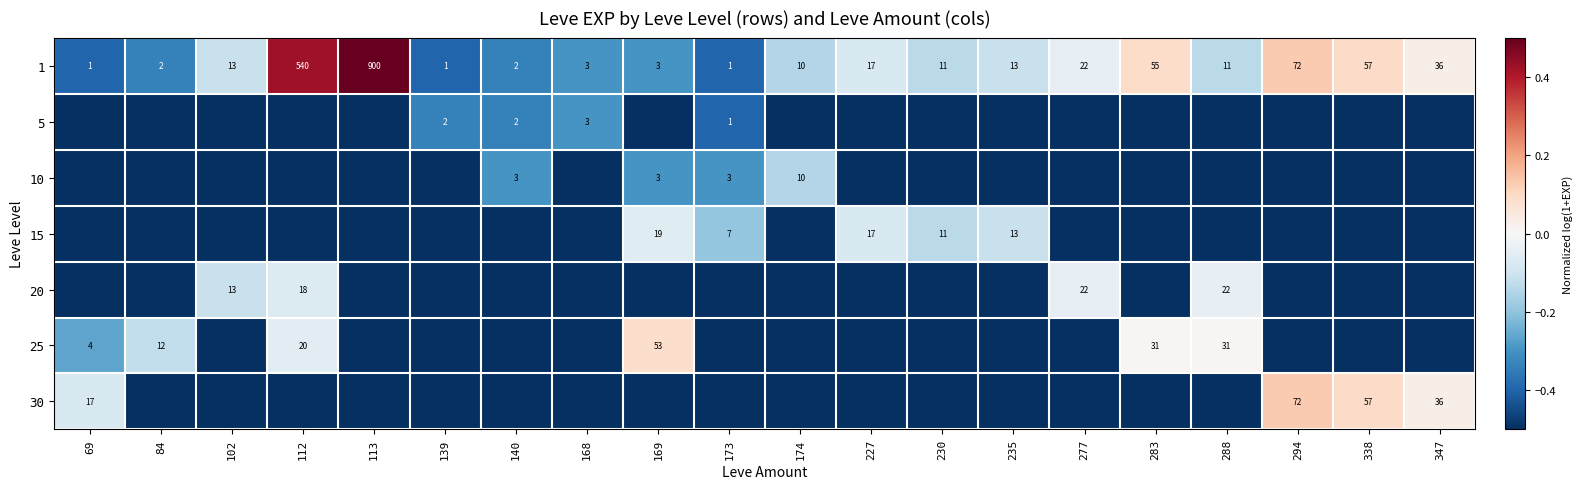

The value of 30 at 338 is 21.3. True or false?

False